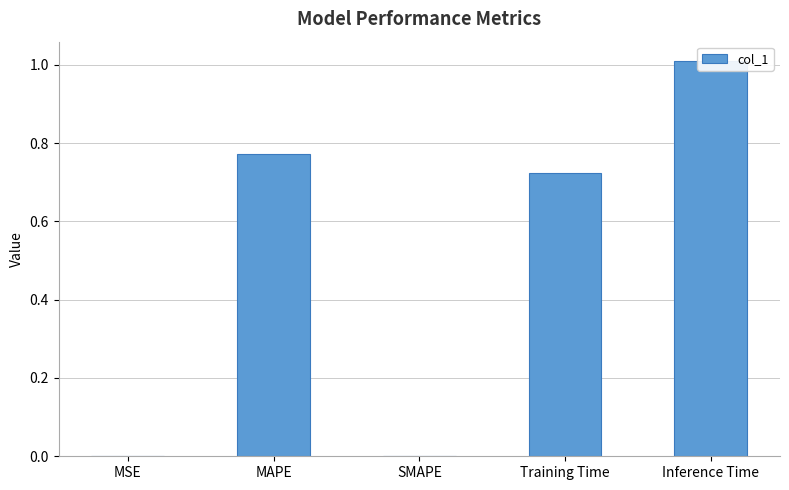

What is the difference between the second highest and minimum values?

0.8